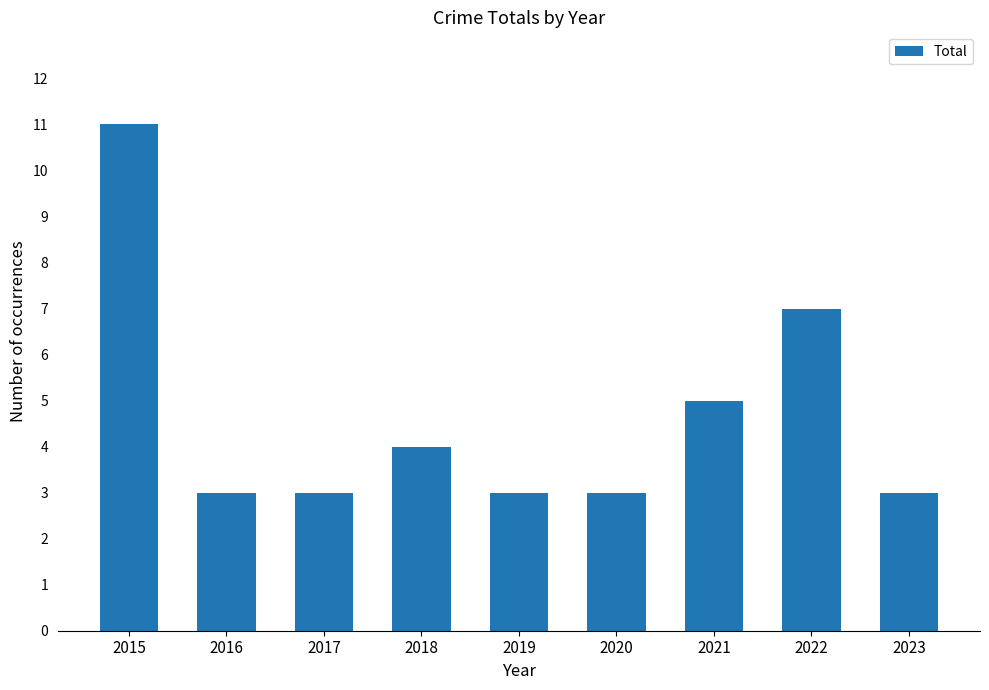

Is it true that the value at 2016 is 4?

False